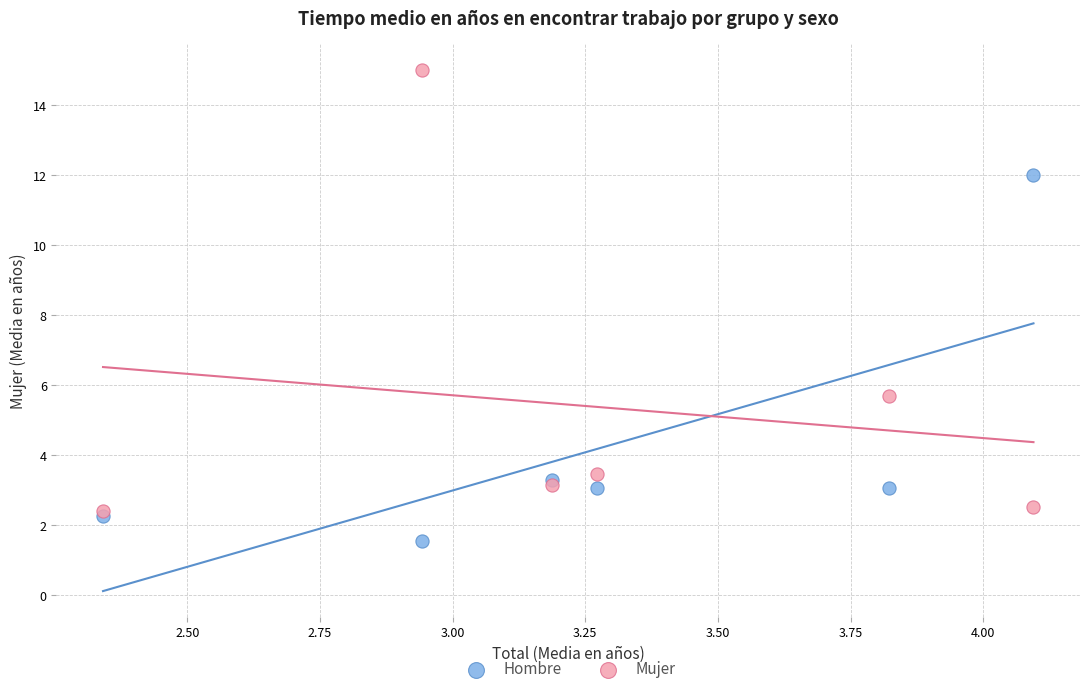

What are all the series names shown in the legend?

Hombre, Mujer